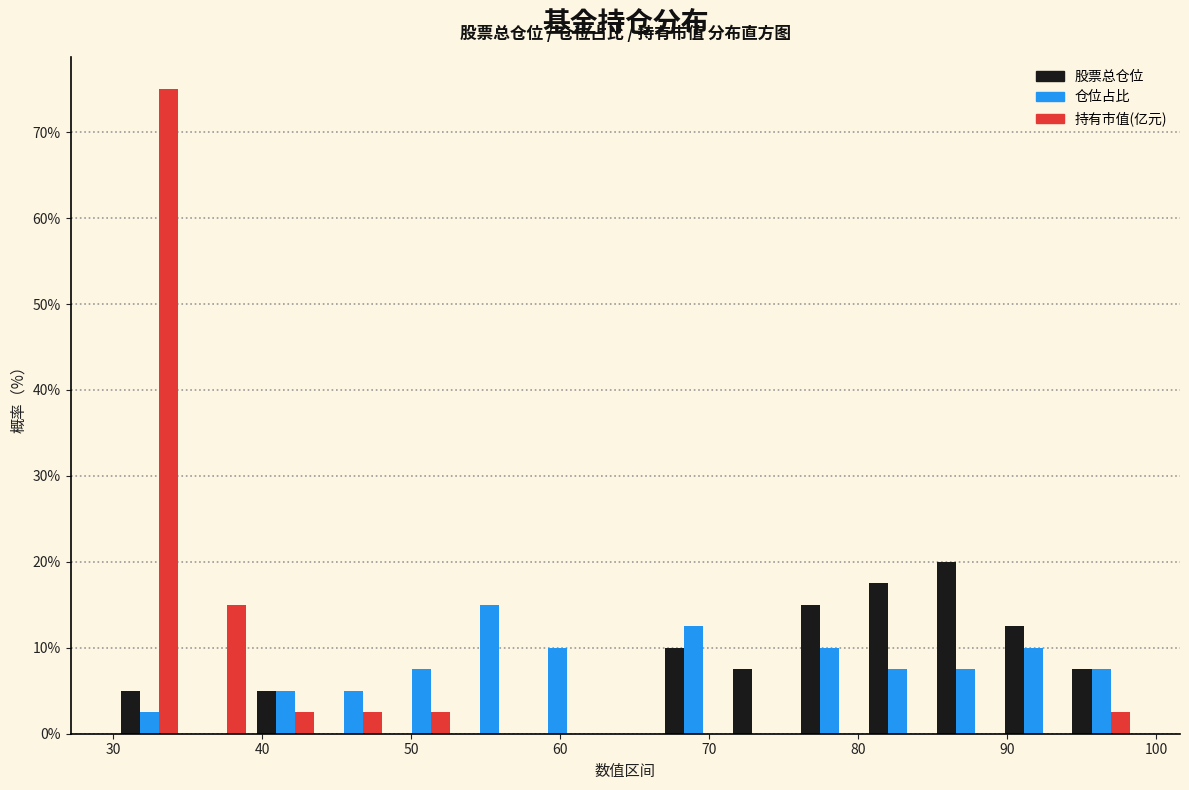

In the 仓位占比 series, which range on the x-axis has the tallest bar?

53 to 58